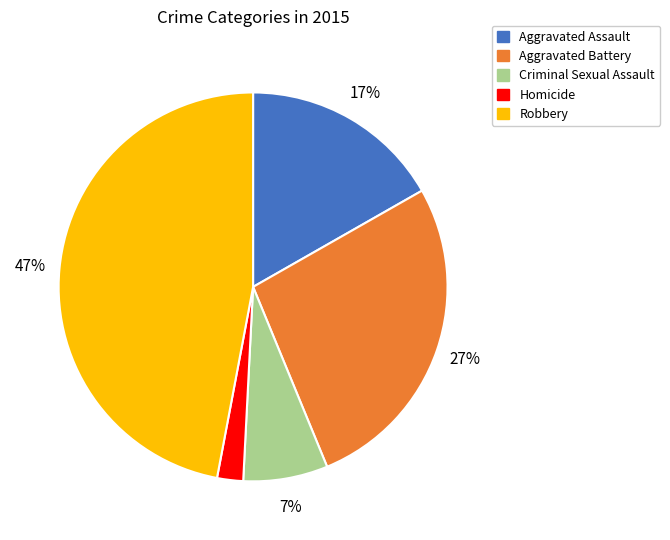

Is there any slice that represents more than half of the pie?

No